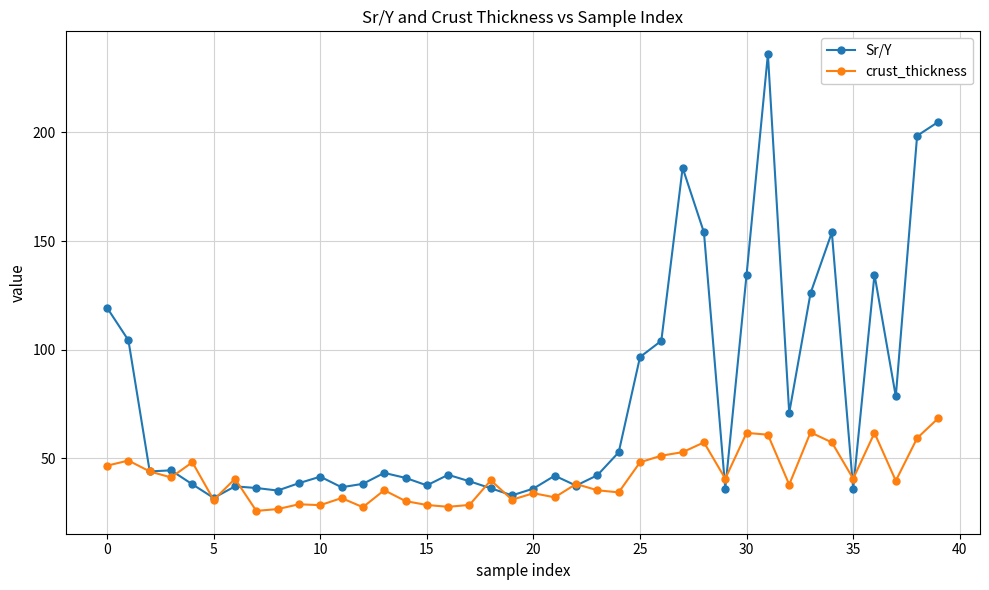

What is the highest value of the Sr/Y series?

236.0